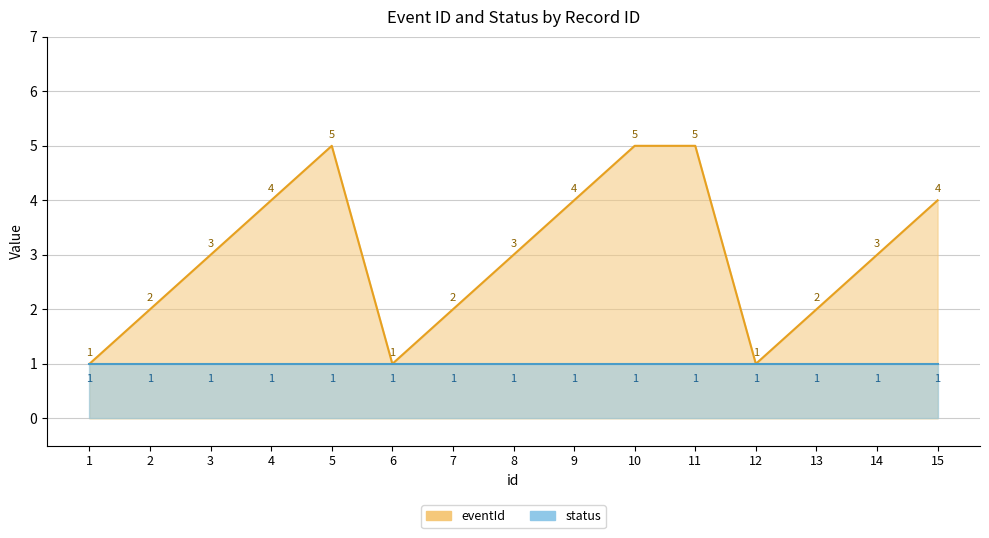

Between 7 and 8, which is larger?

8